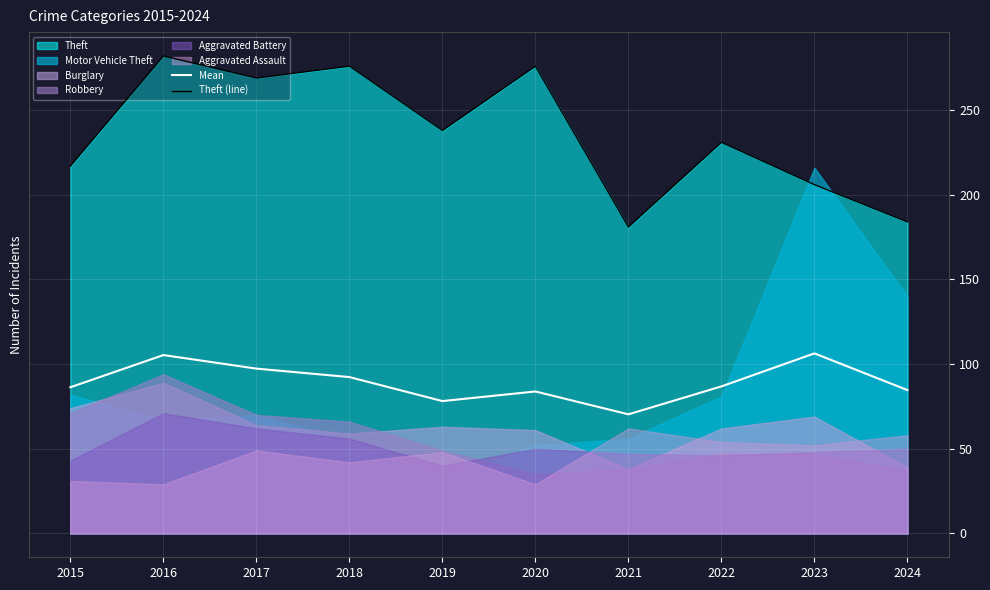

The value of Theft (line) at 2022 is 372.2. True or false?

False